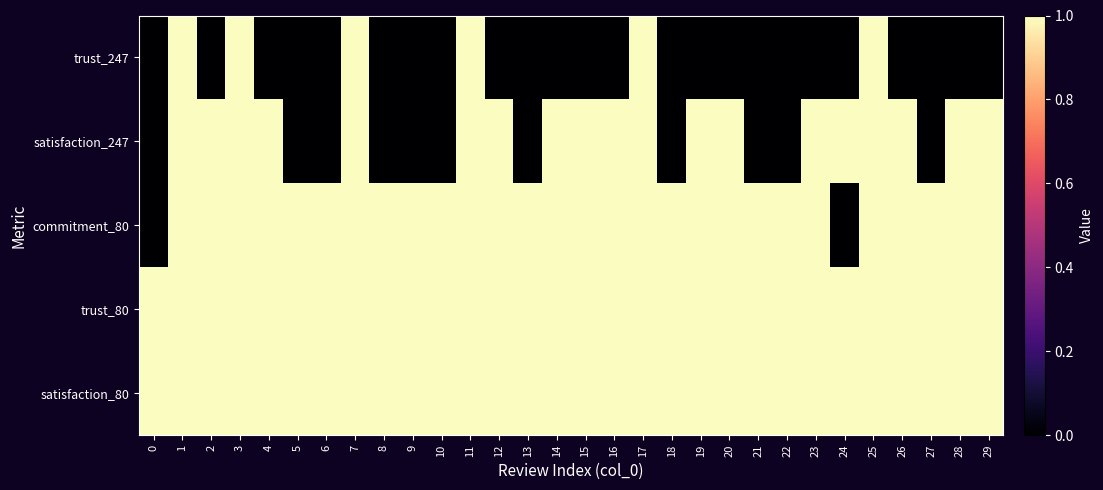

Which series has the largest range (max minus min)?

trust_247